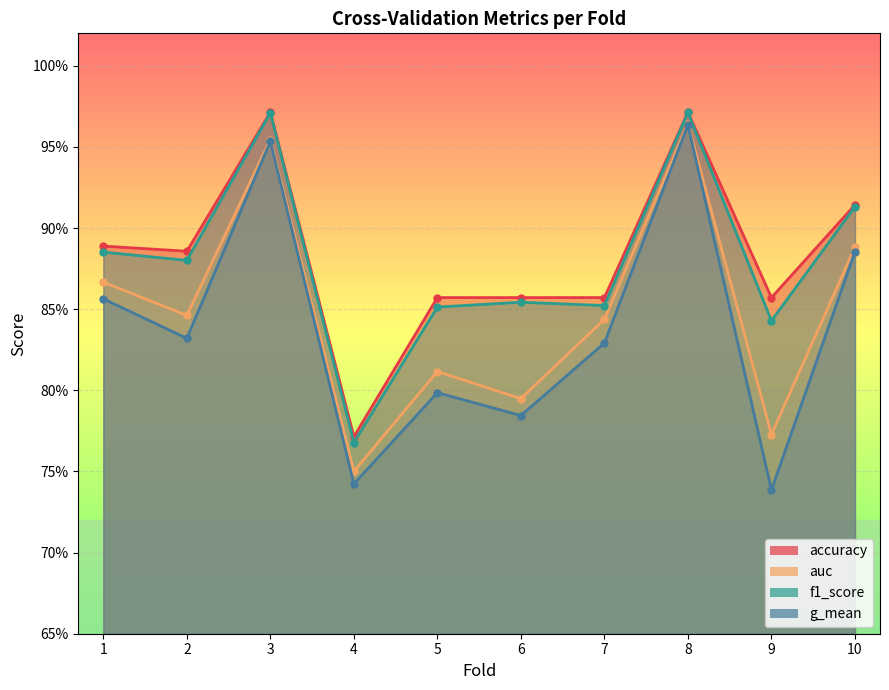

What is the lowest value of the auc series?

0.8